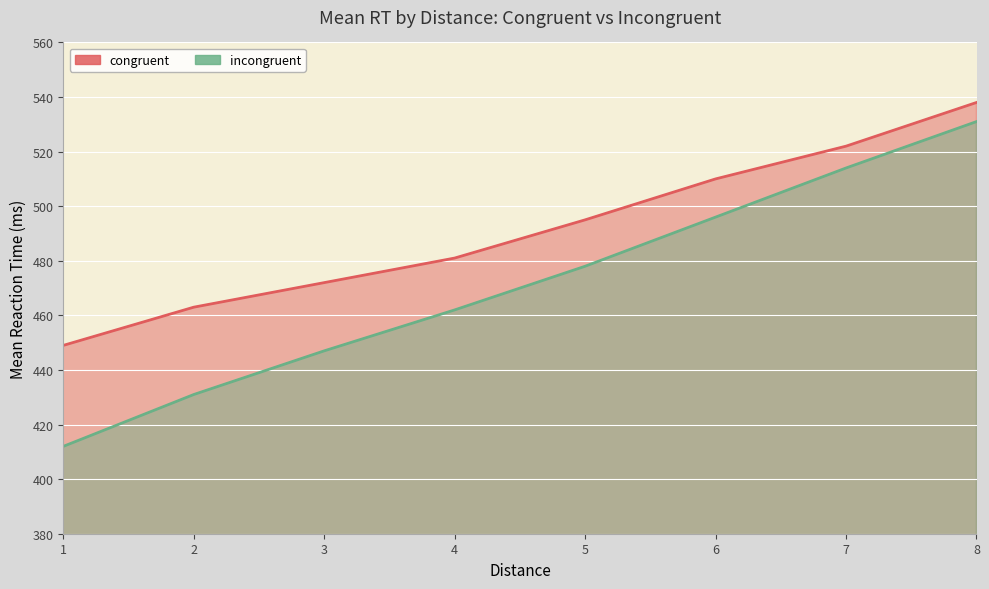

What is the difference between the highest and lowest values at 8?

7